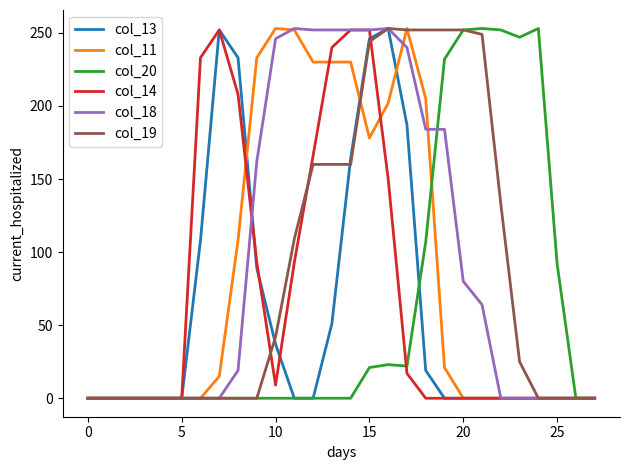

What is the maximum value shown in the chart?

253